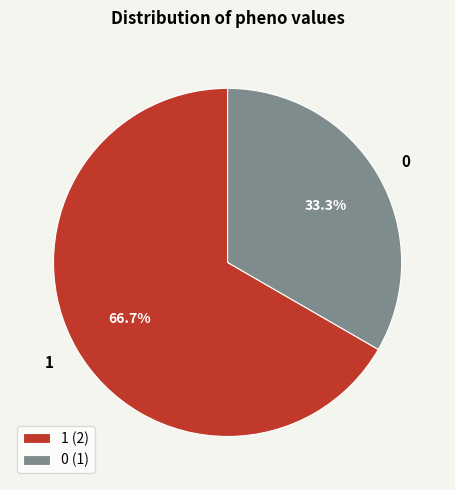

Is there any slice that represents more than half of the pie?

Yes